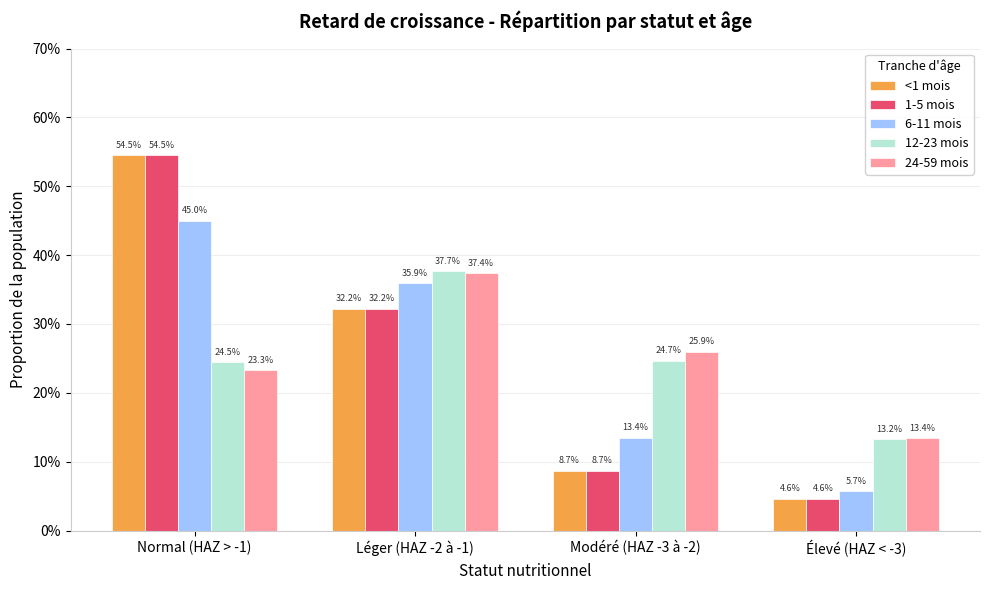

Reading left to right, transcribe all the data shown in this chart.

<1 mois: Normal (HAZ > -1)=0.5	Léger (HAZ -2 à -1)=0.3	Modéré (HAZ -3 à -2)=0.1	Élevé (HAZ < -3)=0.0
1-5 mois: Normal (HAZ > -1)=0.5	Léger (HAZ -2 à -1)=0.3	Modéré (HAZ -3 à -2)=0.1	Élevé (HAZ < -3)=0.0
6-11 mois: Normal (HAZ > -1)=0.4	Léger (HAZ -2 à -1)=0.4	Modéré (HAZ -3 à -2)=0.1	Élevé (HAZ < -3)=0.1
12-23 mois: Normal (HAZ > -1)=0.2	Léger (HAZ -2 à -1)=0.4	Modéré (HAZ -3 à -2)=0.2	Élevé (HAZ < -3)=0.1
24-59 mois: Normal (HAZ > -1)=0.2	Léger (HAZ -2 à -1)=0.4	Modéré (HAZ -3 à -2)=0.3	Élevé (HAZ < -3)=0.1